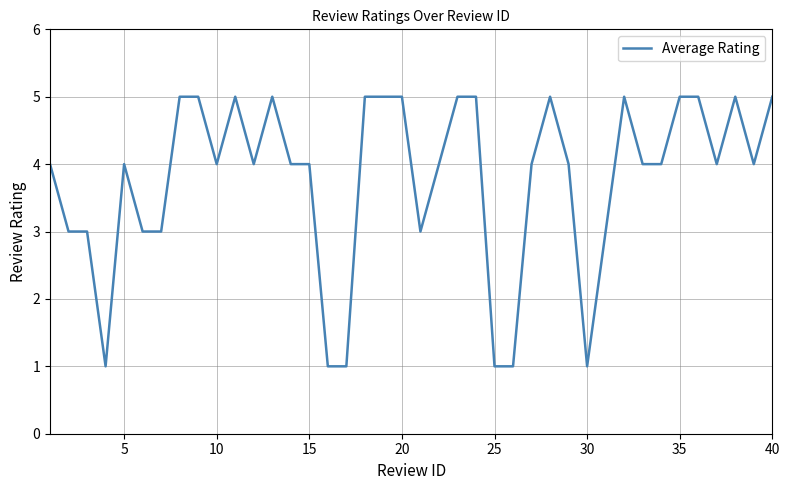

What is the maximum value shown in the chart?

5